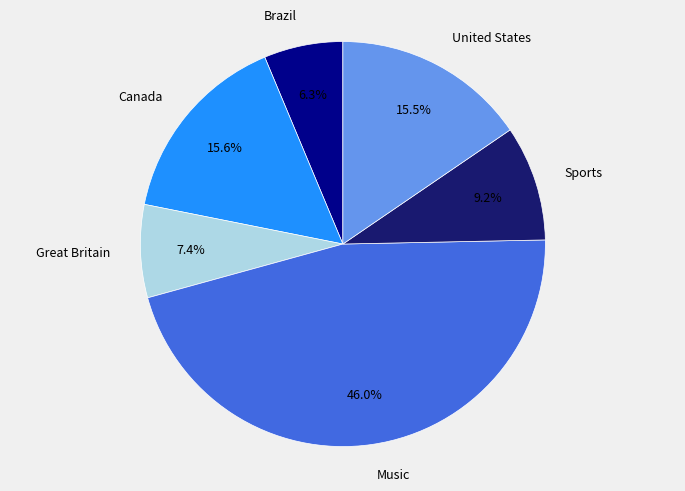

Does Great Britain represent more than half of the total?

No